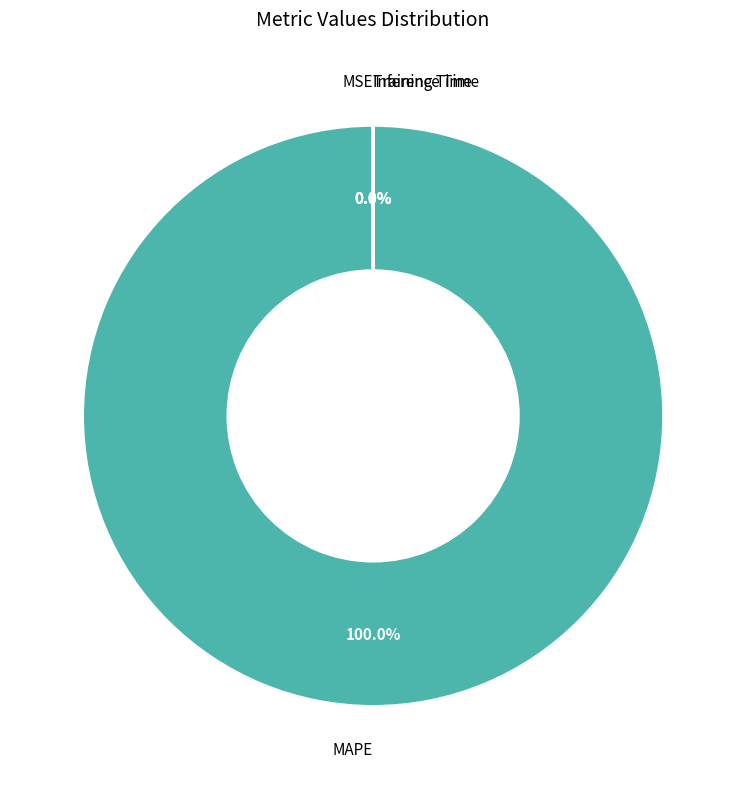

Is there a majority slice in this chart?

Yes